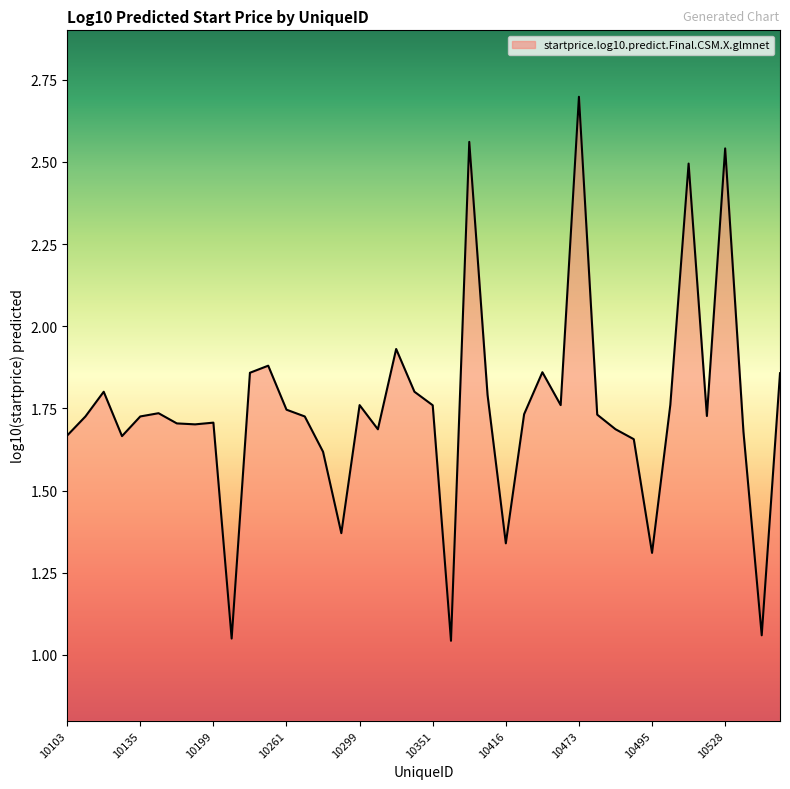

What is the maximum value shown in the chart?

2.7